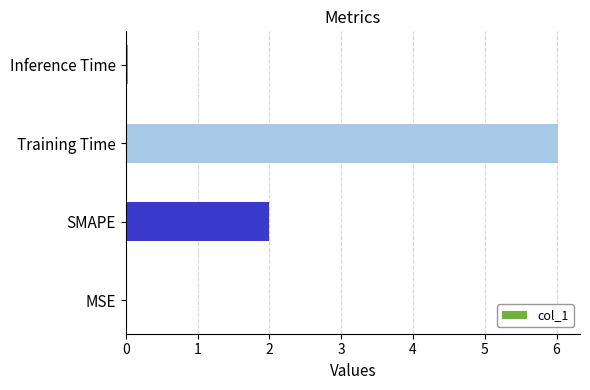

The chart shows a value of 0.0 at MSE. True or false?

True